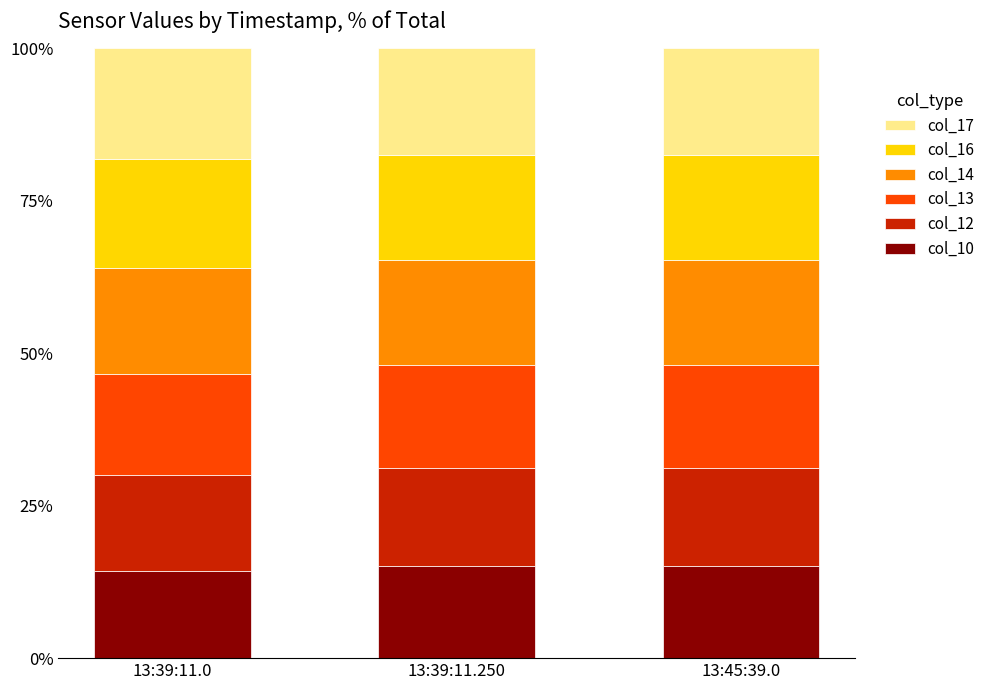

What is the sum of the col_10 values at 13:39:11.250 and 13:45:39.0?

30.3